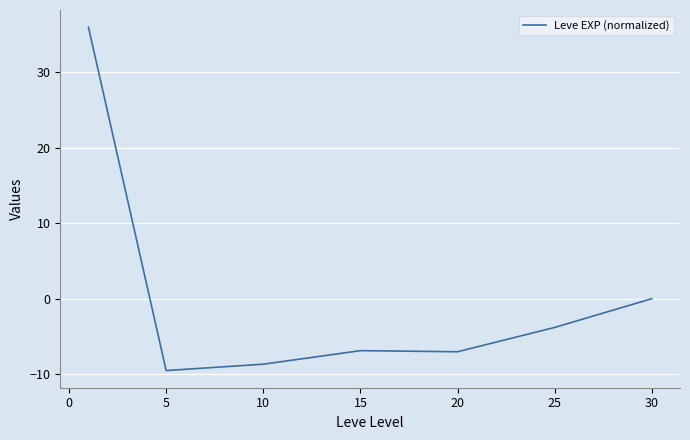

How many values are below -6?

4